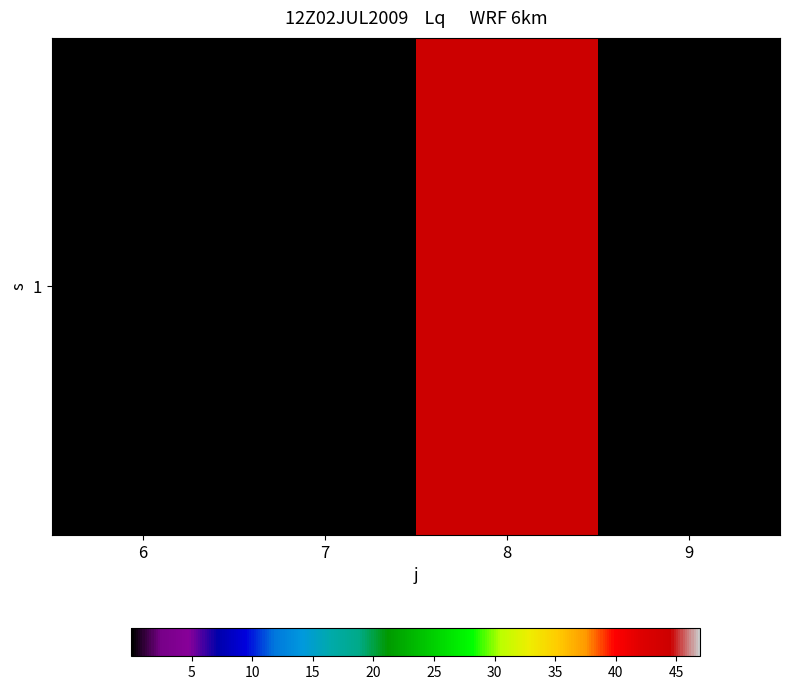

Reading left to right, list all the values displayed in this chart.

6=0.0	7=0.0	8=44.5	9=0.0